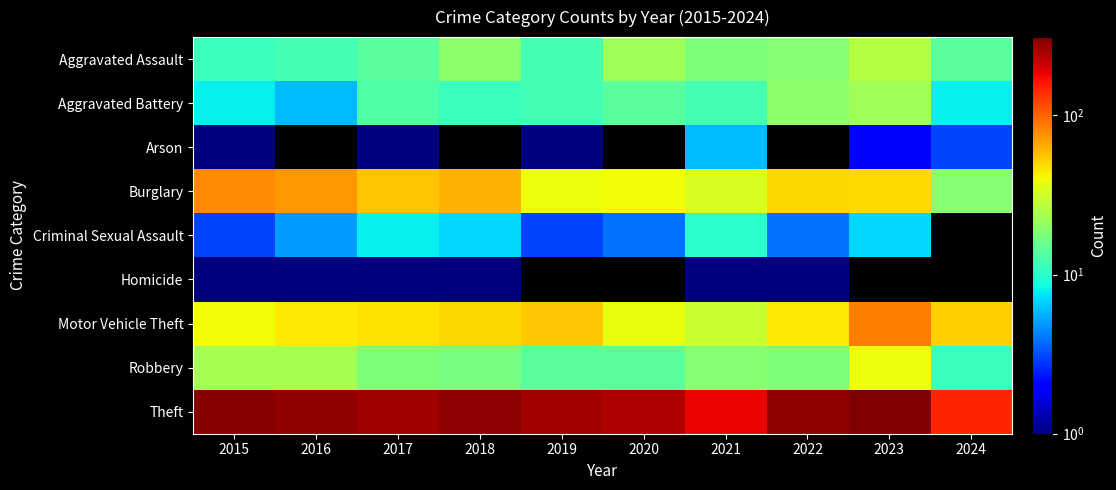

How many categories are shown in the chart?

10